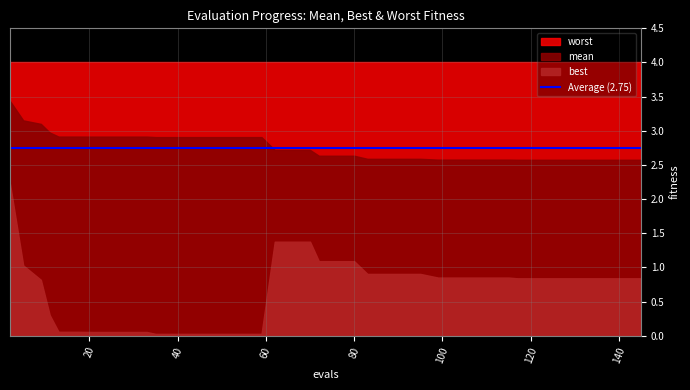

Count the number of data series in this chart.

3